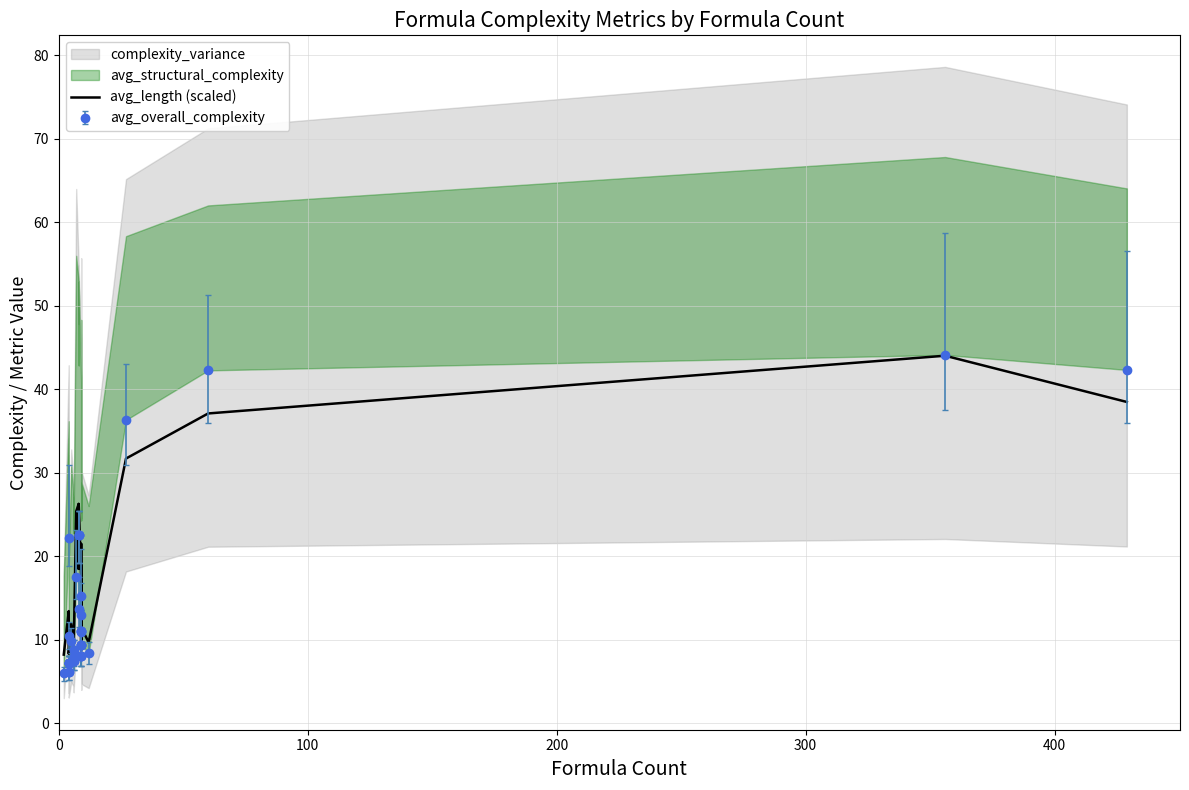

How many lines are shown in the chart?

1